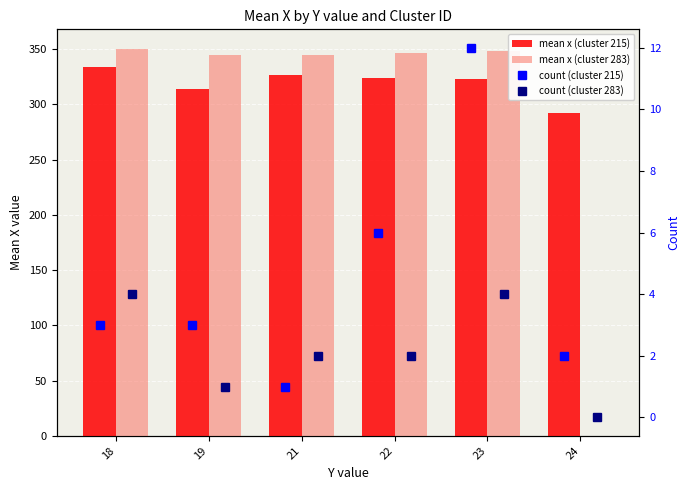

List the labels in order of mean x (cluster 215) value, largest first.

18, 21, 22, 23, 19, 24